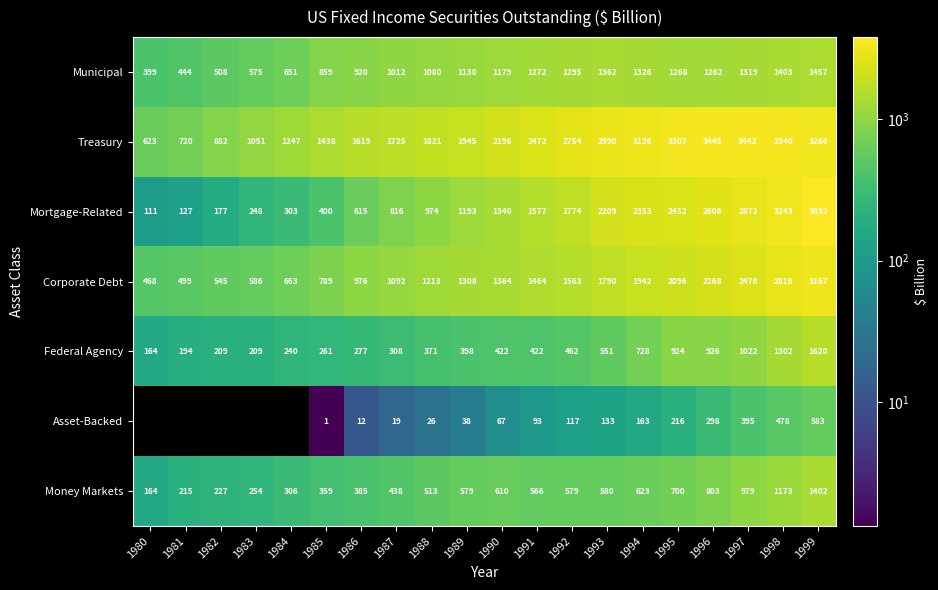

List the labels in order of Municipal value, smallest first.

1980, 1981, 1982, 1983, 1984, 1985, 1986, 1987, 1988, 1989, 1990, 1996, 1995, 1991, 1992, 1997, 1994, 1993, 1998, 1999